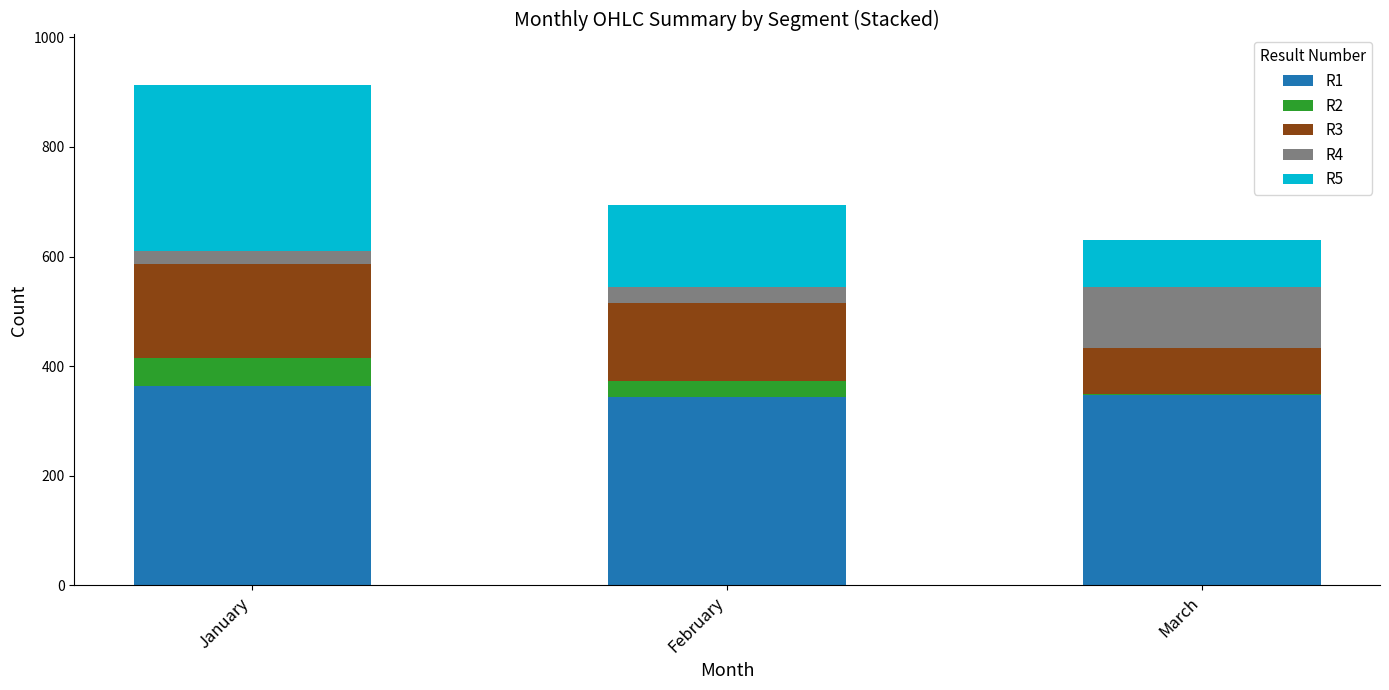

Reading left to right, what are the values for R1?

January=363.6	February=343.0	March=347.1